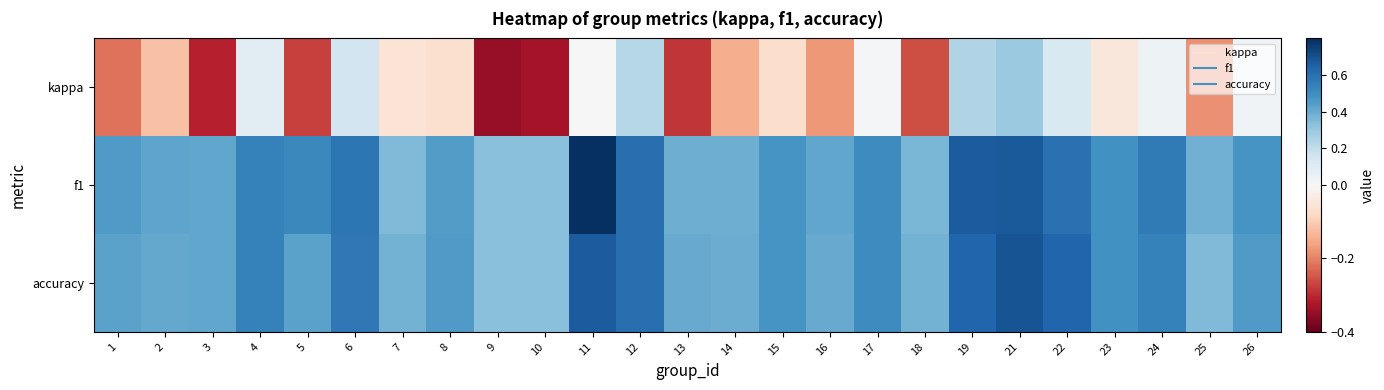

Reading left to right, extract all data points from this chart.

kappa: 1=-0.2	2=-0.1	3=-0.3	4=0.1	5=-0.3	6=0.2	7=-0.1	8=-0.1	9=-0.3	10=-0.3	11=0.0	12=0.2	13=-0.3	14=-0.1	15=-0.1	16=-0.2	17=0.0	18=-0.3	19=0.2	21=0.3	22=0.1	23=-0.0	24=0.0	25=-0.2	26=0.0
f1: 1=0.5	2=0.4	3=0.4	4=0.5	5=0.5	6=0.6	7=0.4	8=0.4	9=0.3	10=0.3	11=0.8	12=0.6	13=0.4	14=0.4	15=0.5	16=0.4	17=0.5	18=0.4	19=0.7	21=0.7	22=0.6	23=0.5	24=0.6	25=0.4	26=0.5
accuracy: 1=0.4	2=0.4	3=0.4	4=0.5	5=0.4	6=0.6	7=0.4	8=0.5	9=0.3	10=0.3	11=0.7	12=0.6	13=0.4	14=0.4	15=0.5	16=0.4	17=0.5	18=0.4	19=0.6	21=0.7	22=0.6	23=0.5	24=0.5	25=0.3	26=0.5